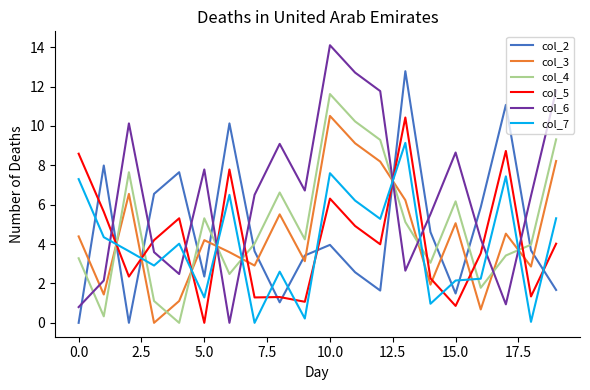

What is the maximum value shown in the chart?

14.1